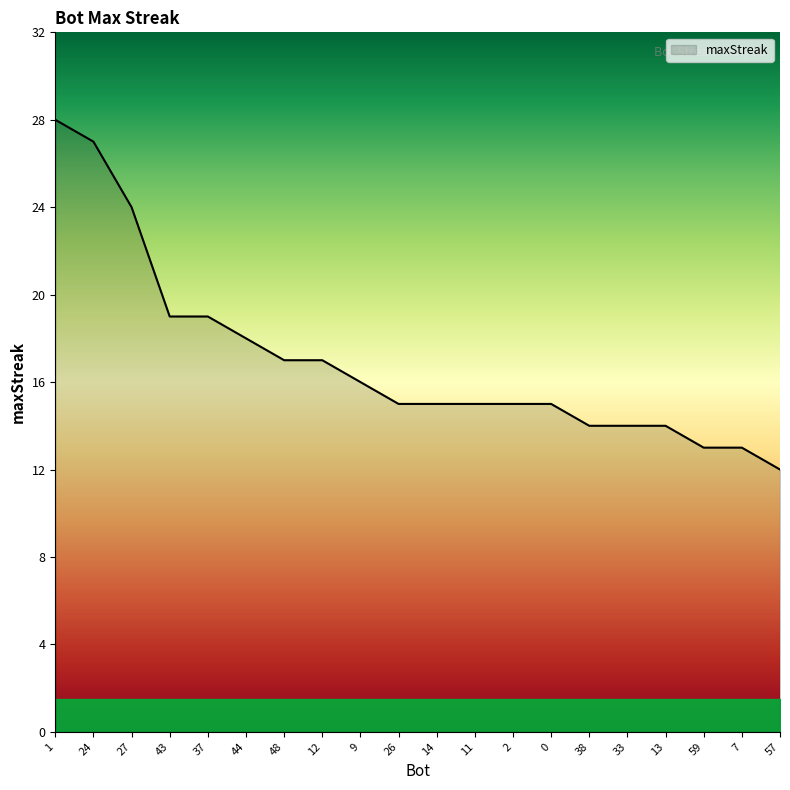

Approximately how many times larger is the value at 59 compared to 27?

0.5